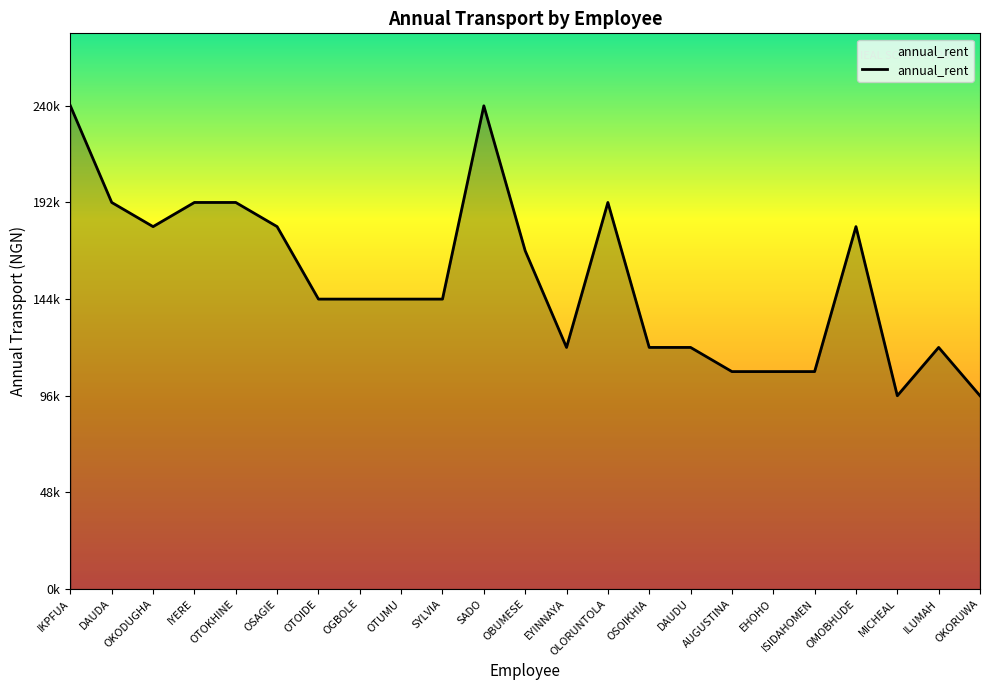

At which label does the data first exceed 144000?

IKPFUA